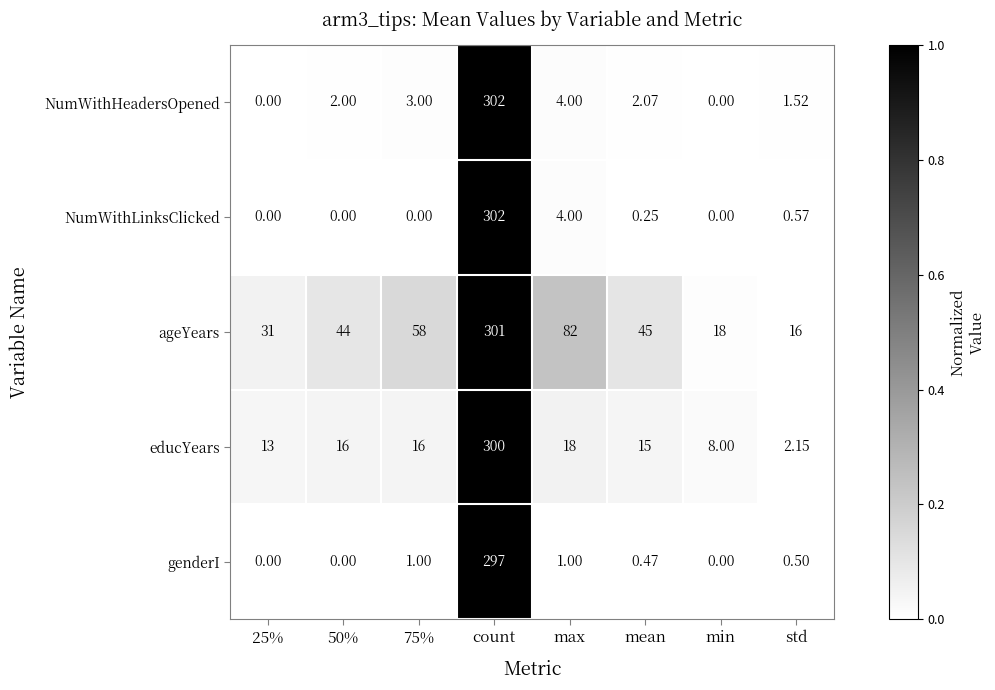

At which label is NumWithLinksClicked closest to 151?

max